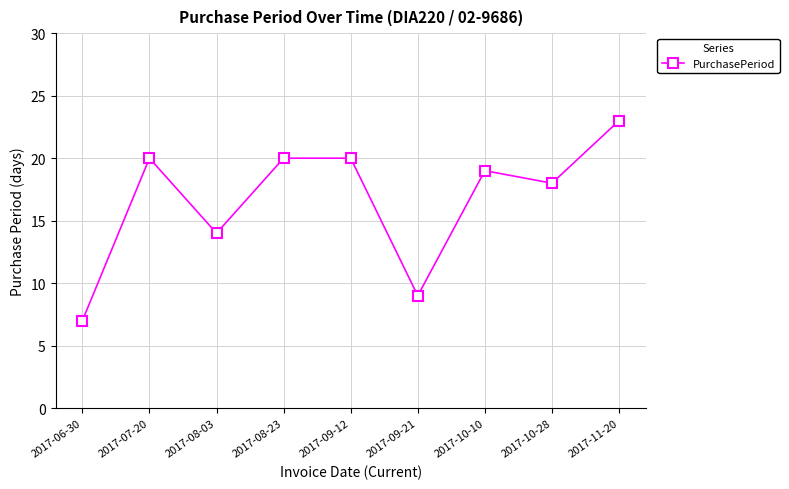

What is the ratio of the value at 2017-07-20 to the value at 2017-08-23?

1.0